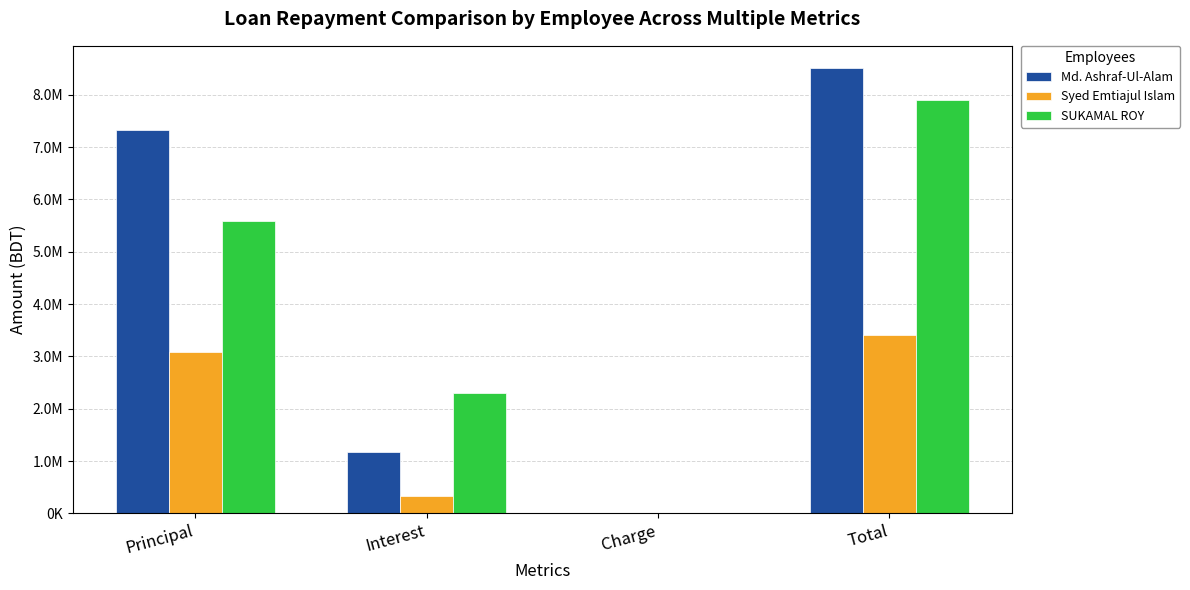

Which series changed the most between Principal and Interest?

Md. Ashraf-Ul-Alam